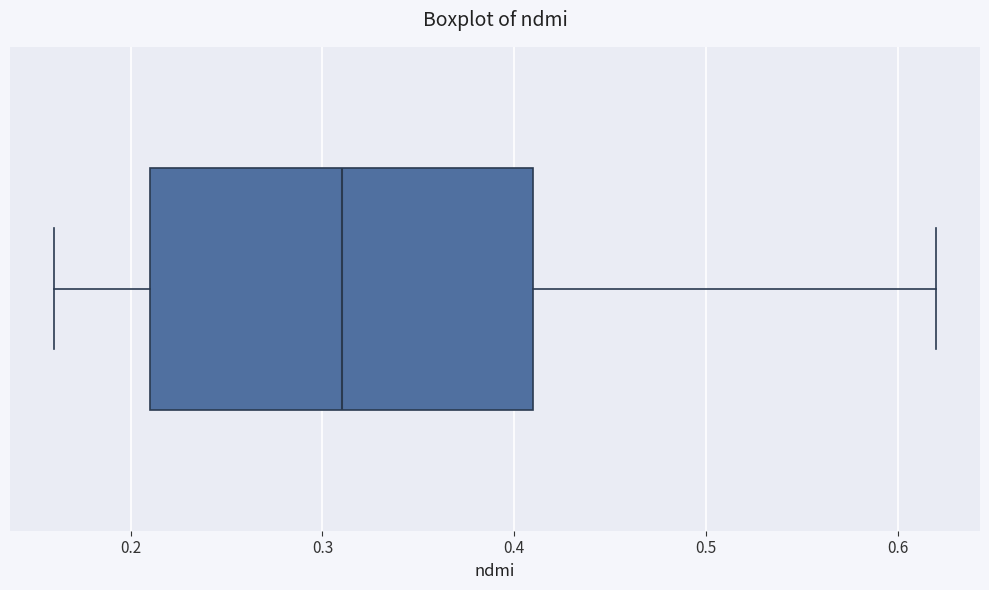

Where does the median line of the box sit on the x-axis? The values are not printed on the chart, so give them approximately, as read against the axis.

0.31